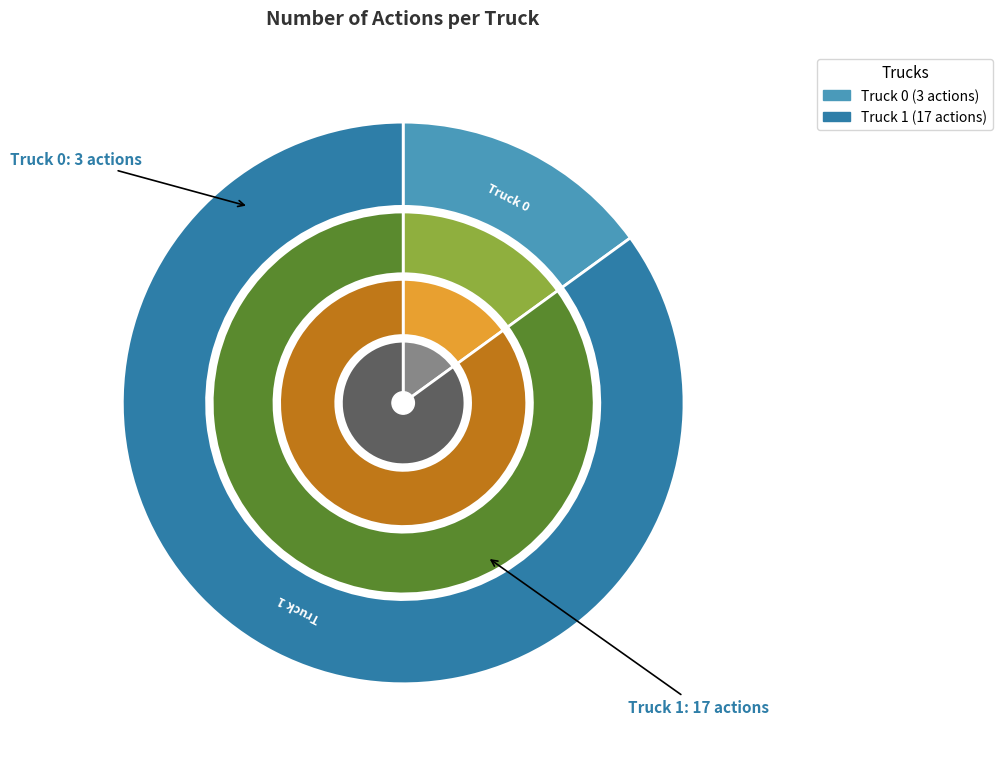

Rank the categories by value from highest to lowest.

Truck 1, Truck 0